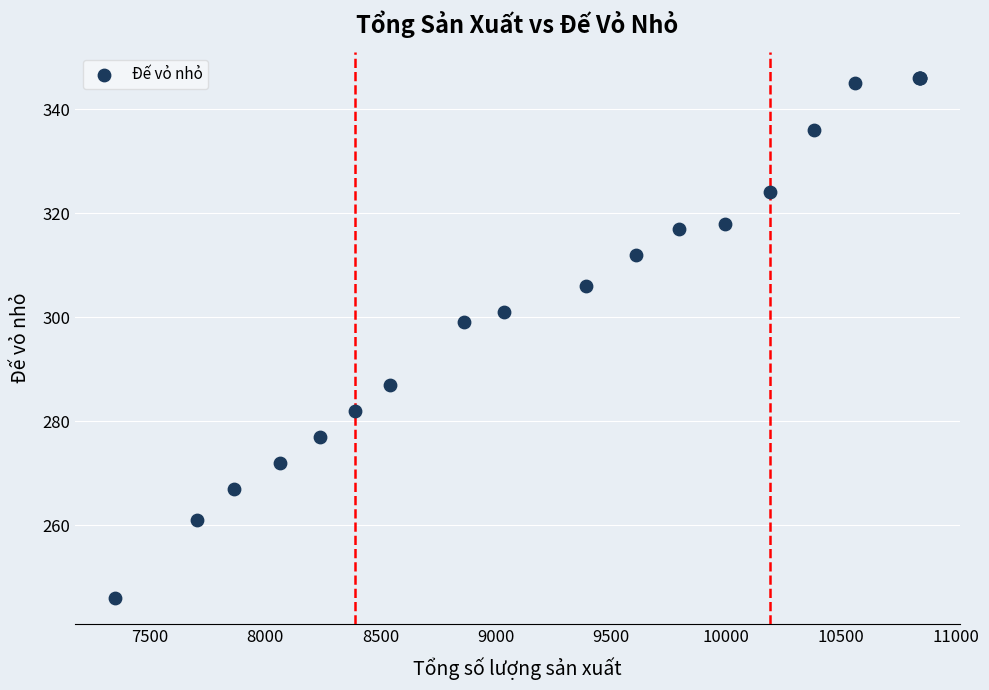

What Y value in the scatter plot is closest to 296?

299